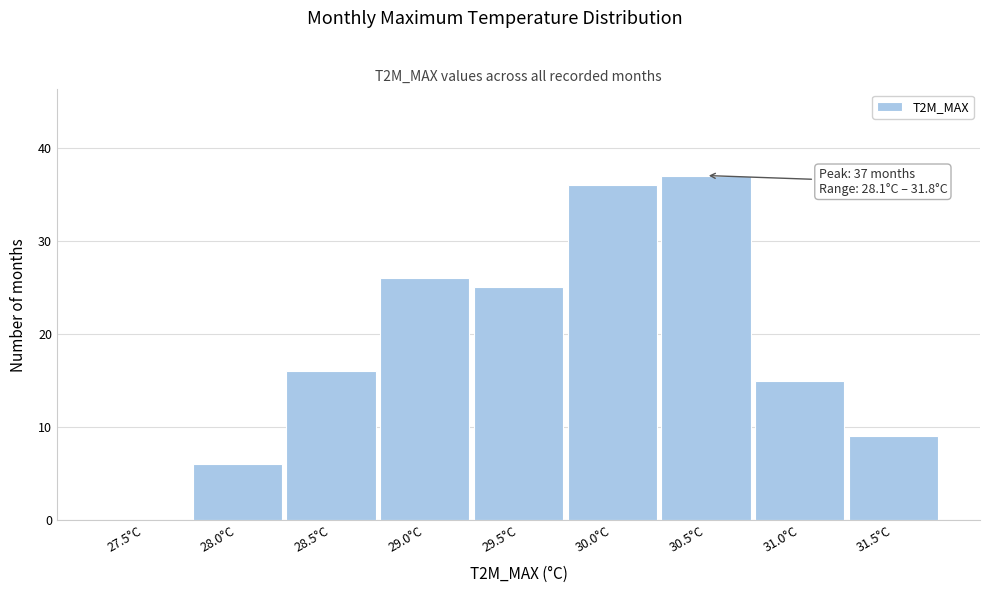

Reading right to left, transcribe all the data shown in this chart.

31.5°C=9	31.0°C=15	30.5°C=37	30.0°C=36	29.5°C=25	29.0°C=26	28.5°C=16	28.0°C=6	27.5°C=0